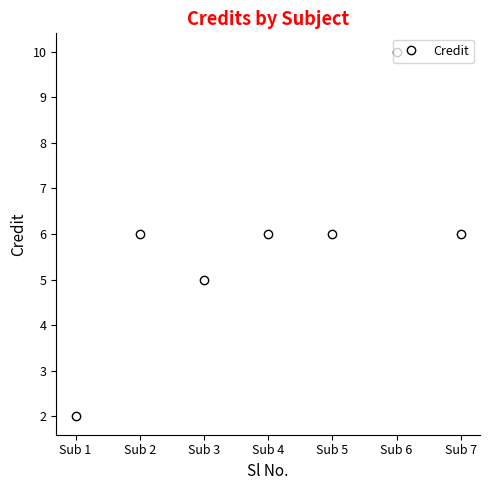

Reading left to right, list all the values displayed in this chart.

2	6	5	6	6	10	6